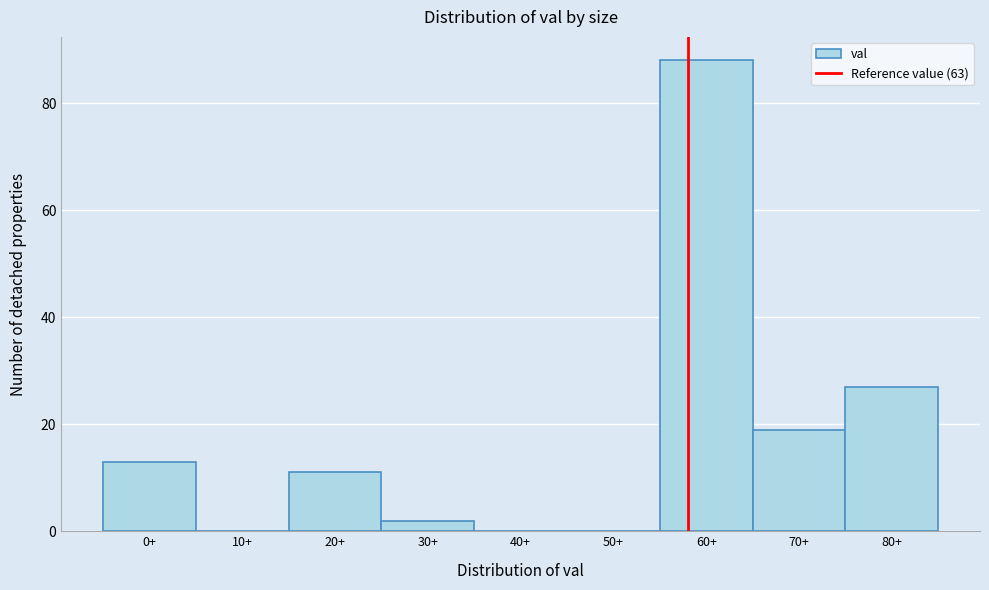

Reading right to left, transcribe all the data shown in this chart.

80+=27	70+=19	60+=88	50+=0	40+=0	30+=2	20+=11	10+=0	0+=13